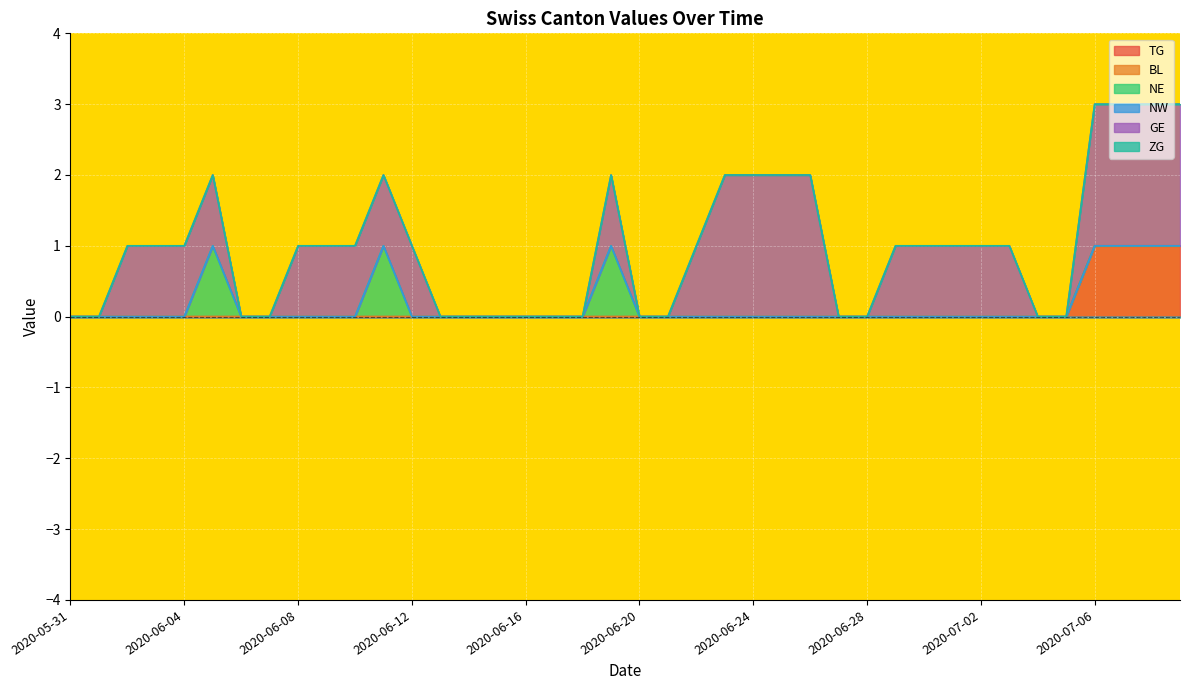

Which series changed the most between 2020-06-11 and 2020-06-18?

NE